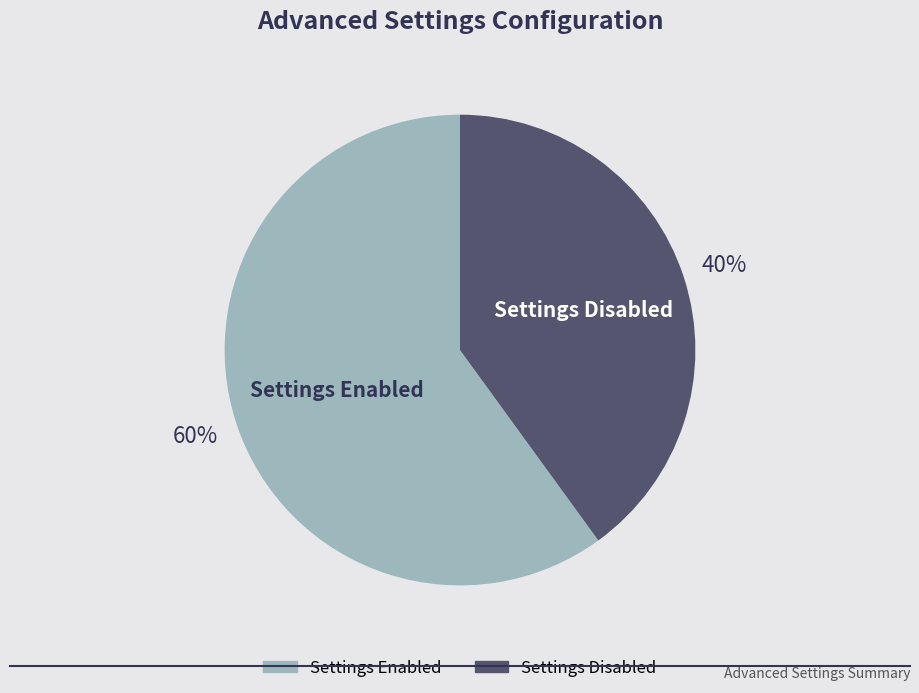

Is there a majority slice in this chart?

Yes